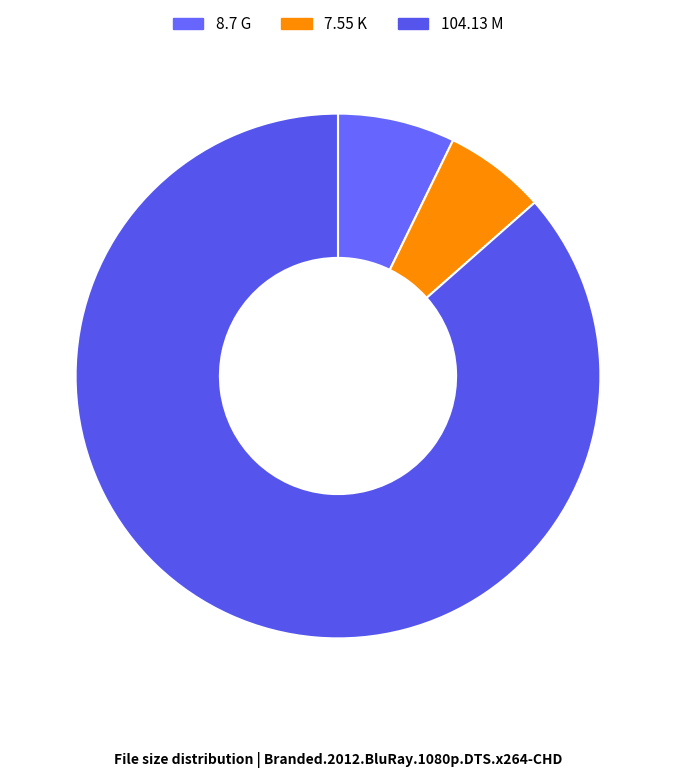

Is the sum of 7.55 K and 104.13 M greater than half?

Yes